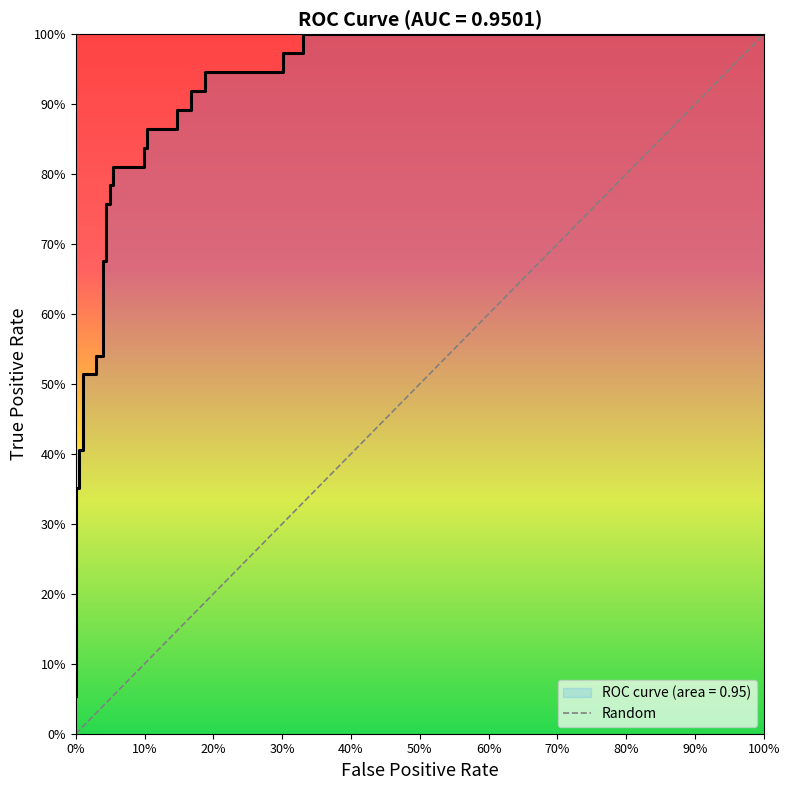

How many lines are shown in the chart?

1